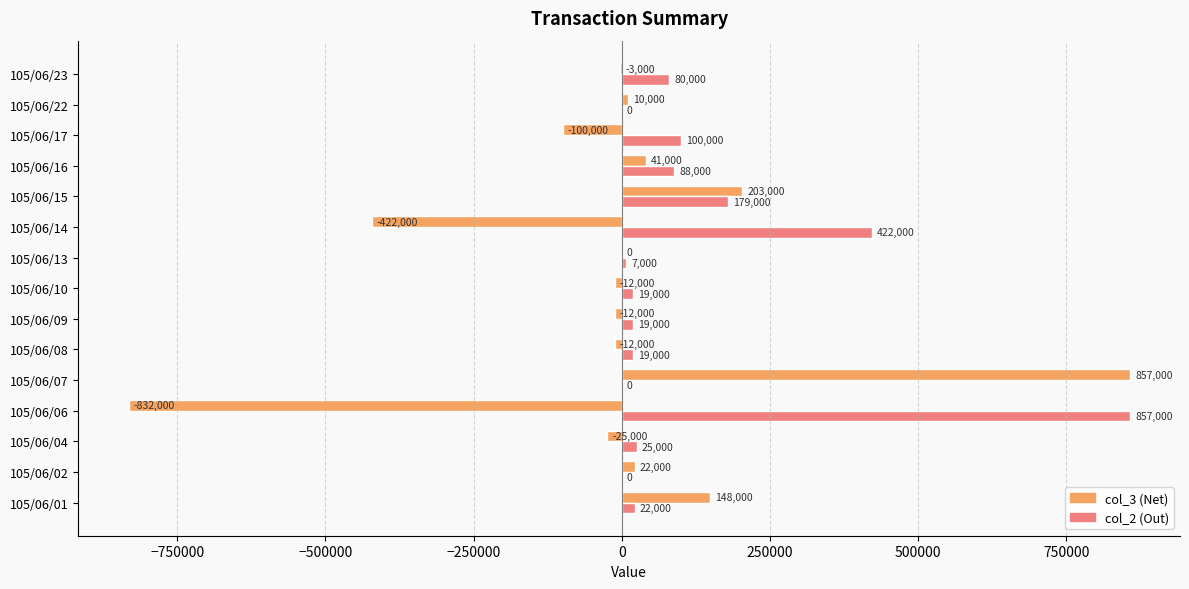

What is the total value across all series at 105/06/15?

382000